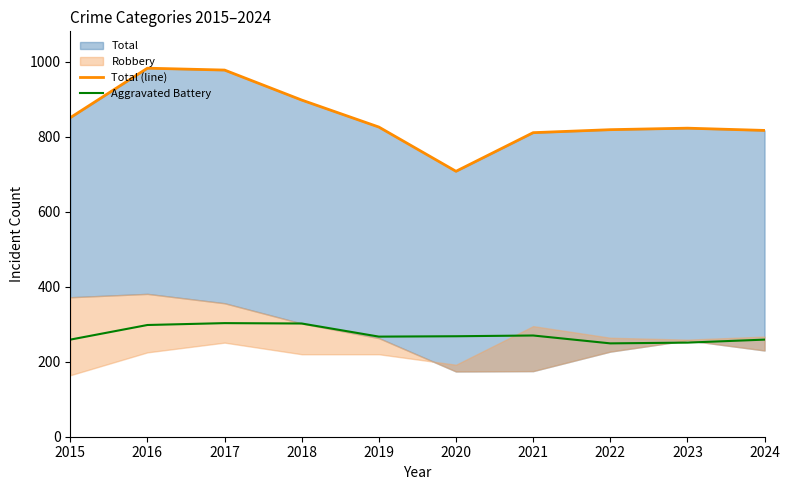

Reading right to left, transcribe all the data shown in this chart.

Total (line): 817	823	819	811	708	826	898	978	983	851
Aggravated Battery: 259	251	249	270	268	267	302	303	298	259